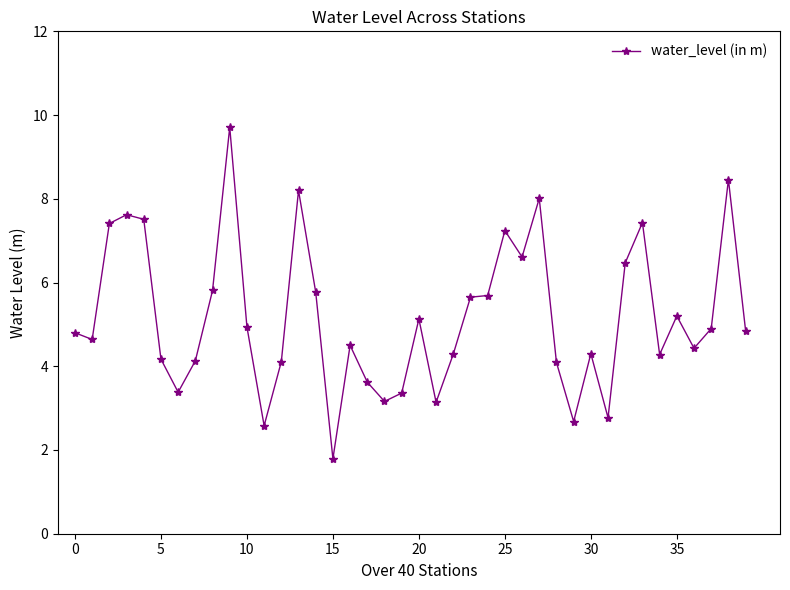

What is the minimum value shown in the chart?

1.8